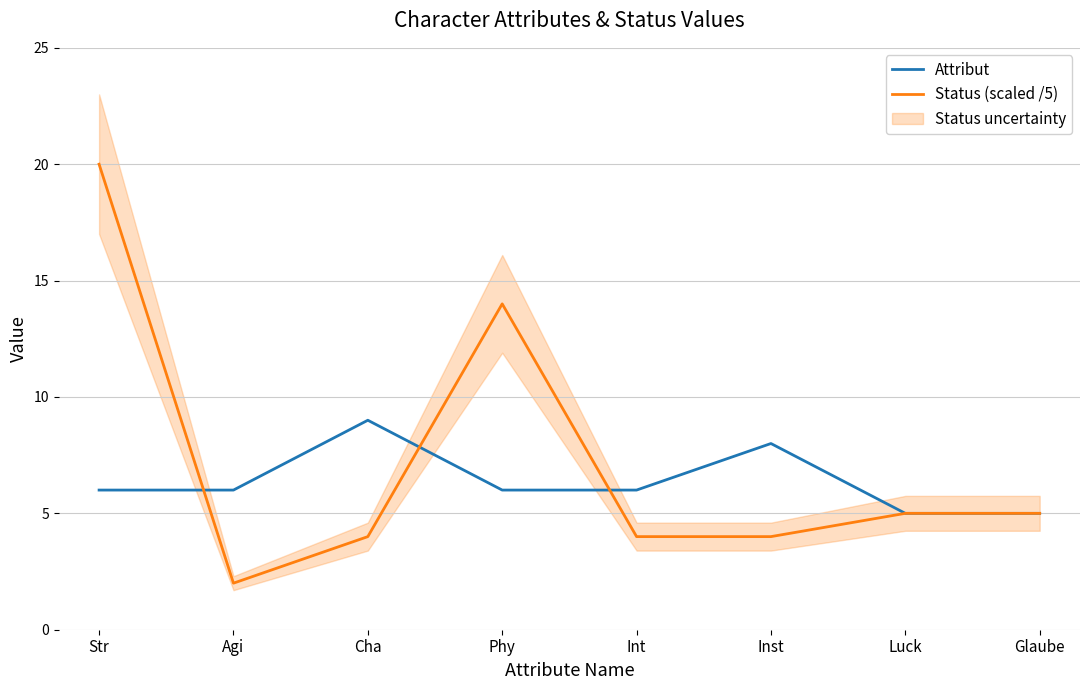

What is the smallest value displayed?

2